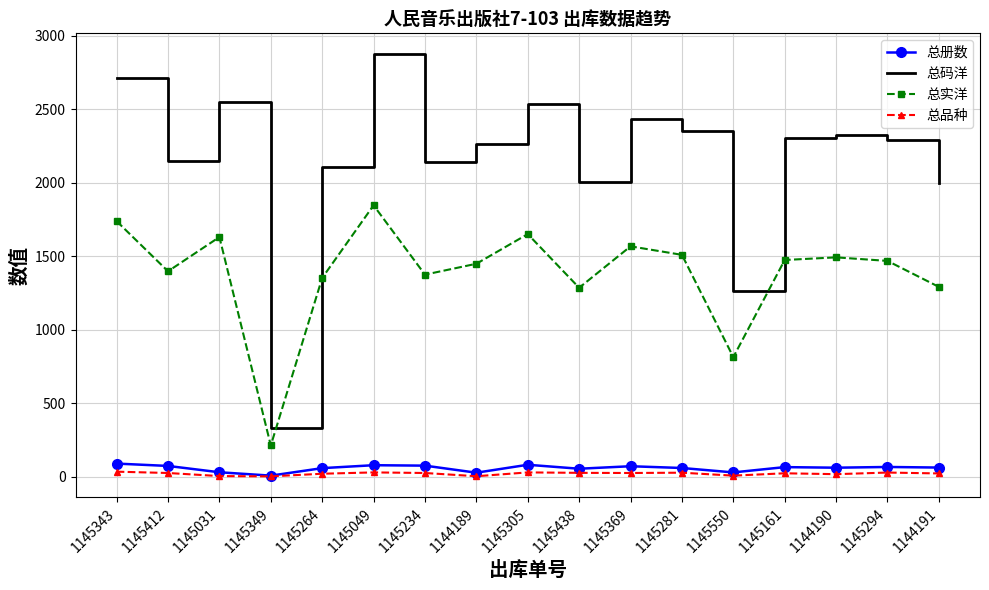

True or false: 总码洋 has a value of 3590.4 at 1144189.

False